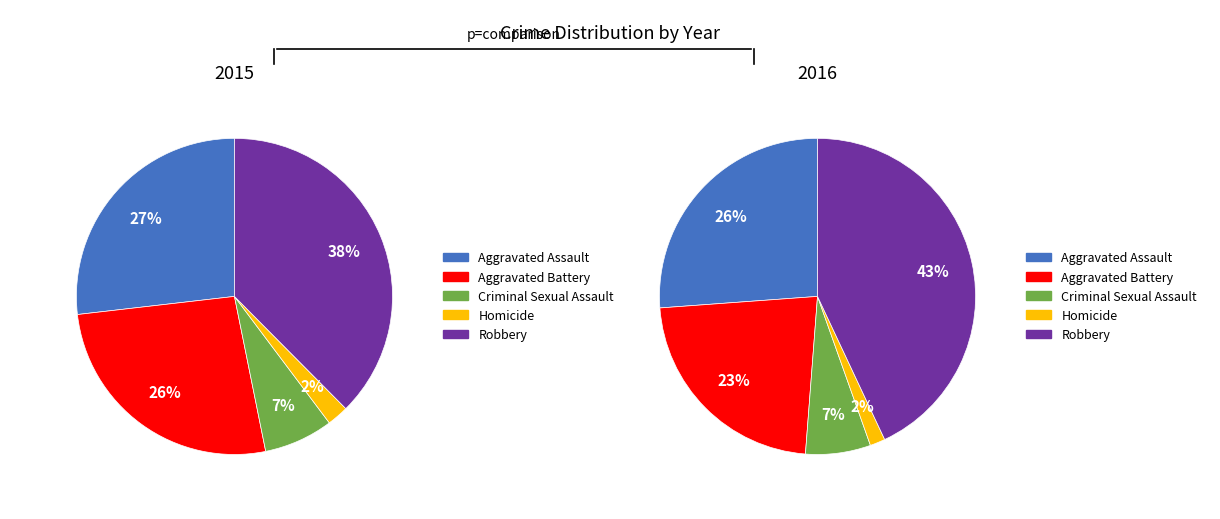

Which slice is the largest?

Robbery